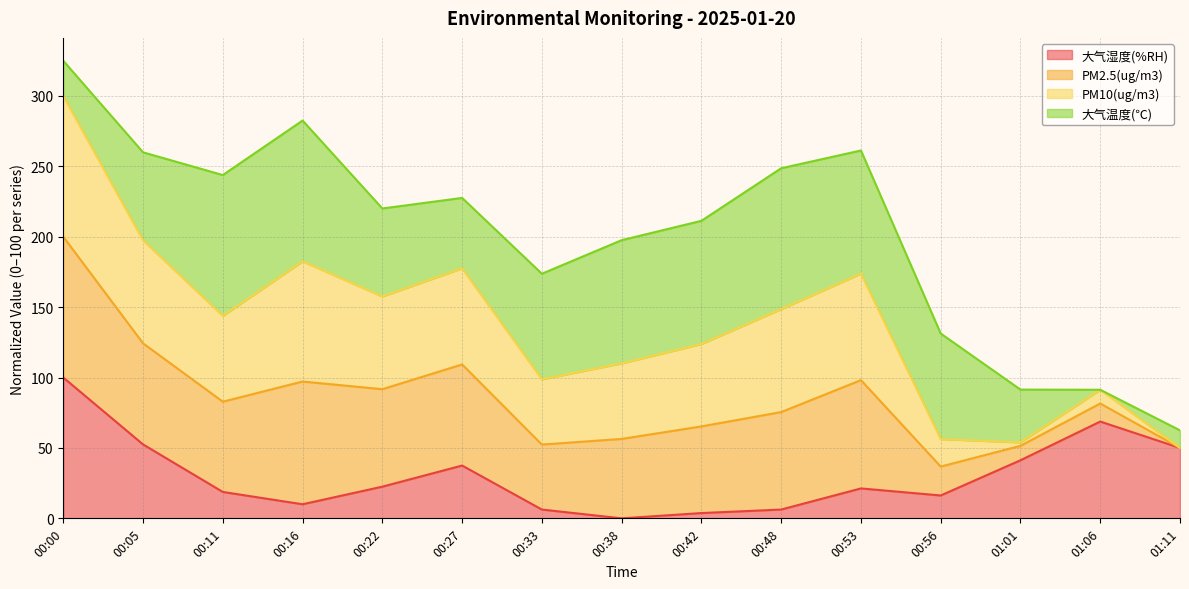

Is the value of 大气湿度(%RH) at 00:33 greater than the value of PM2.5(ug/m3) at 00:22?

No